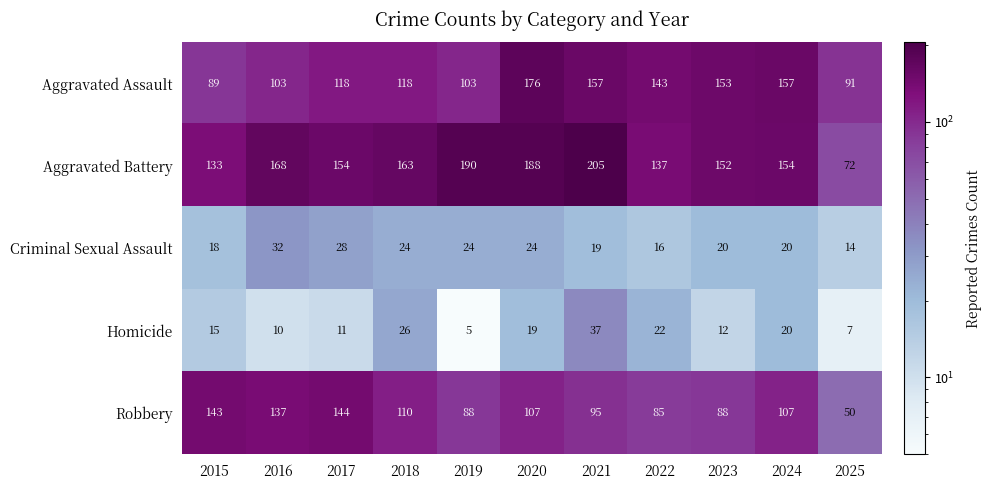

The value of Aggravated Assault at 2025 is 50. True or false?

False